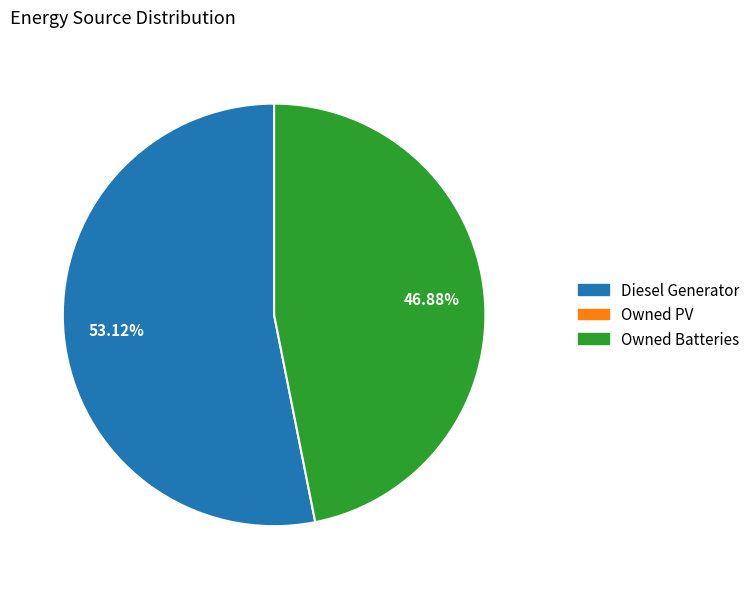

Does any single category account for the majority?

Yes